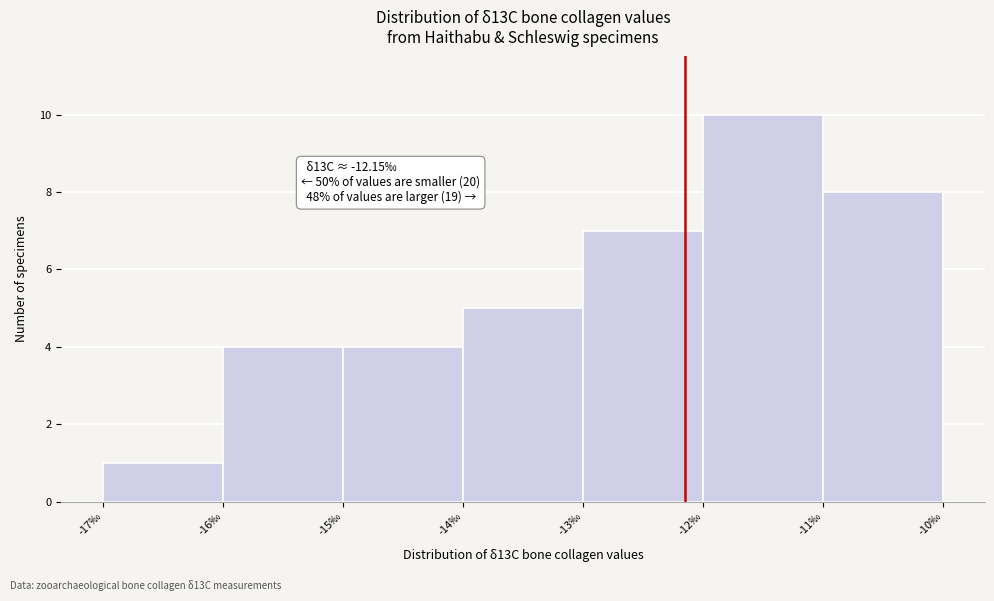

Which range on the x-axis has the tallest bar?

-12 to -11